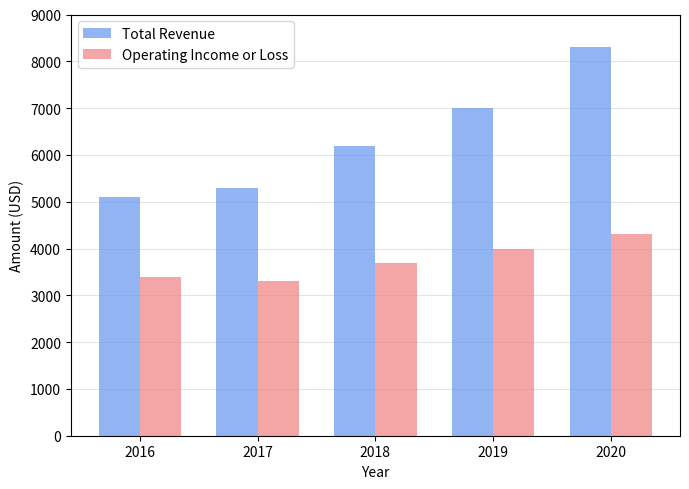

What are all the series names shown in the legend?

Total Revenue, Operating Income or Loss